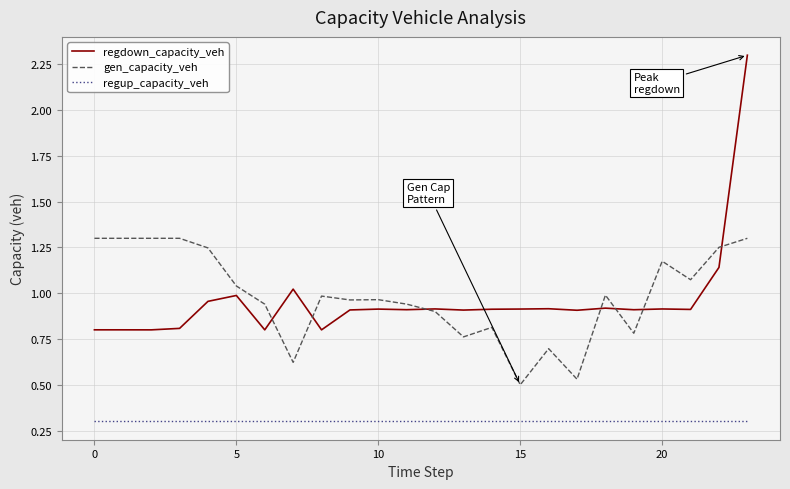

Which series has the widest spread of values?

regdown_capacity_veh